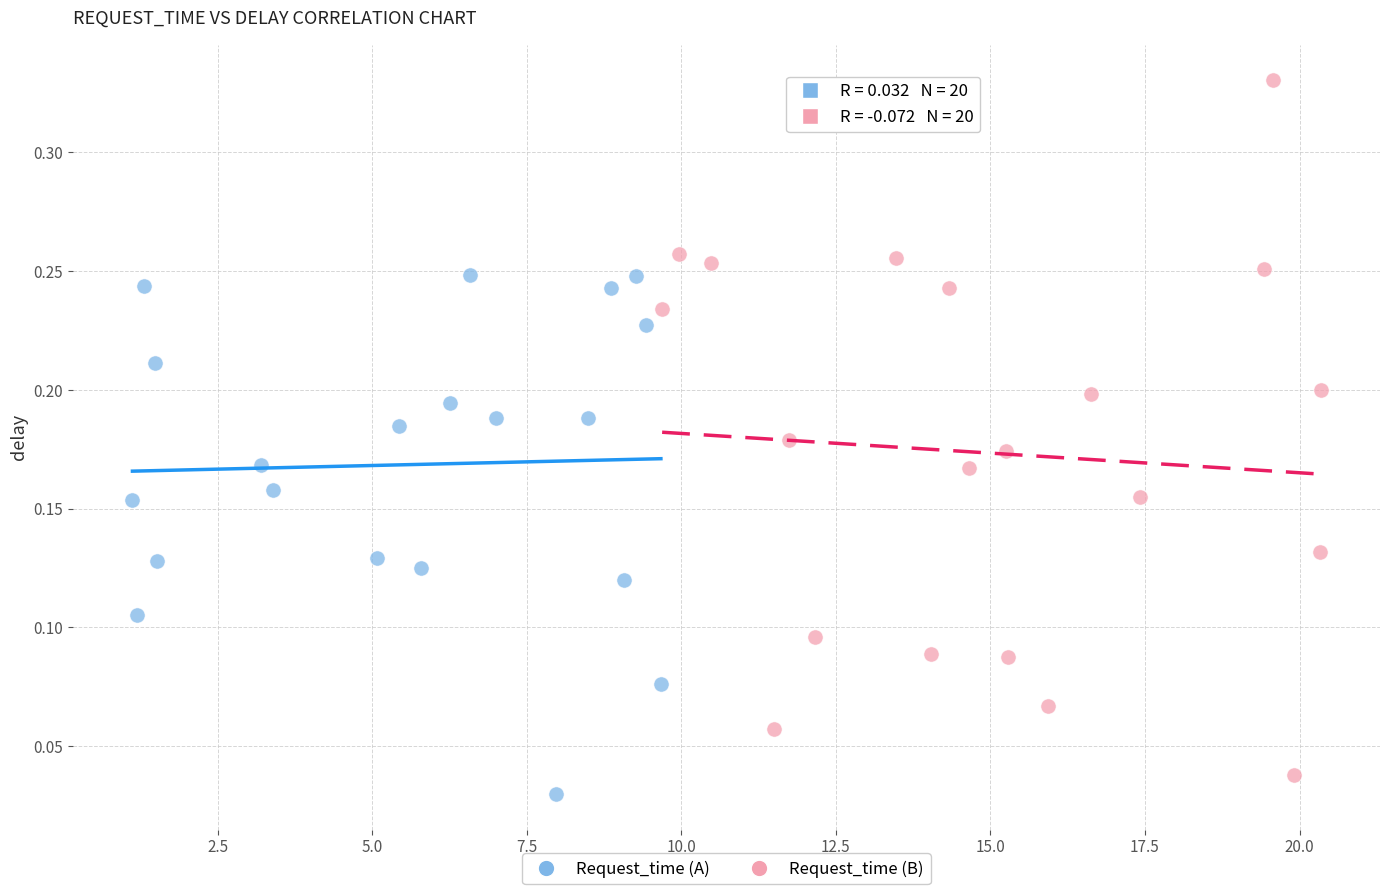

Which series has the largest Y range (max minus min)?

Request_time (B)